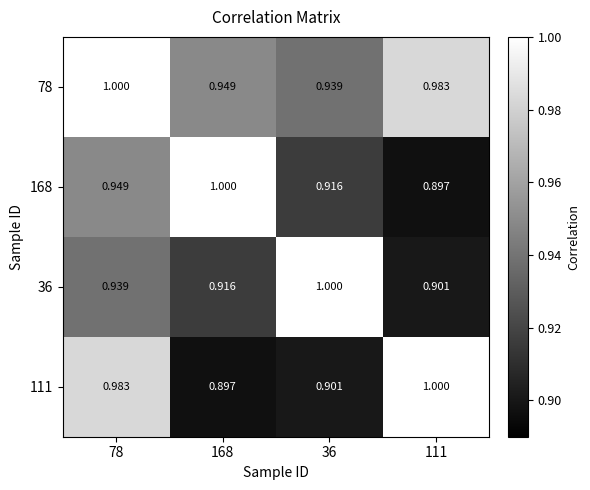

Which series has the largest total across all categories?

78